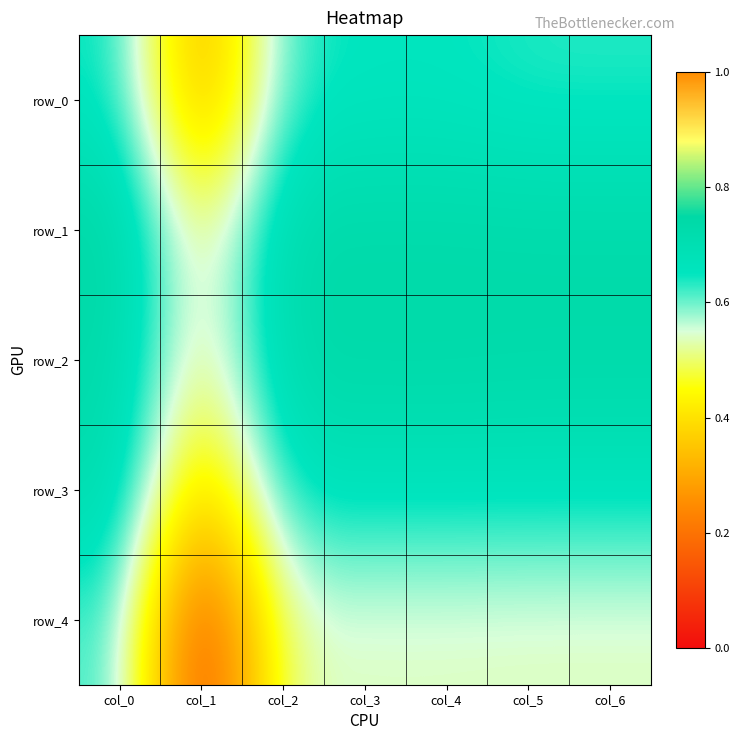

True or false: row_2 has a value of 0.7 at col_2.

True